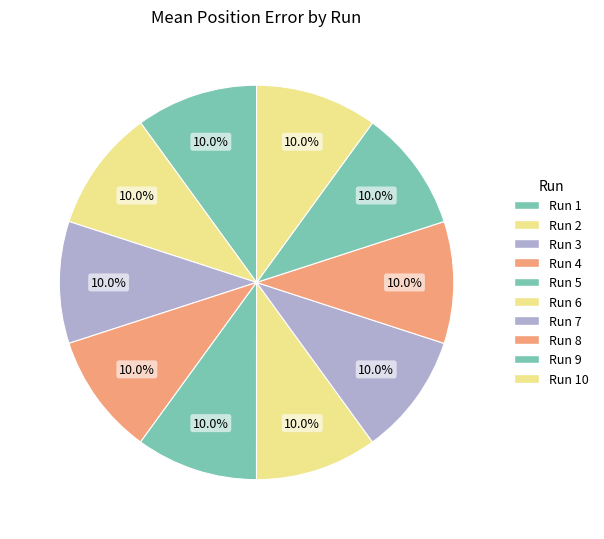

Which slice is the largest?

Run 10